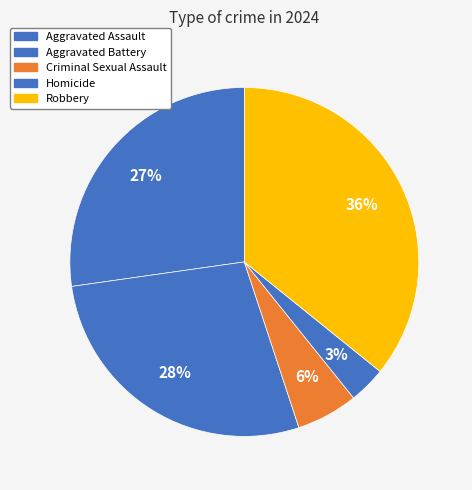

Which slice is the largest?

Robbery